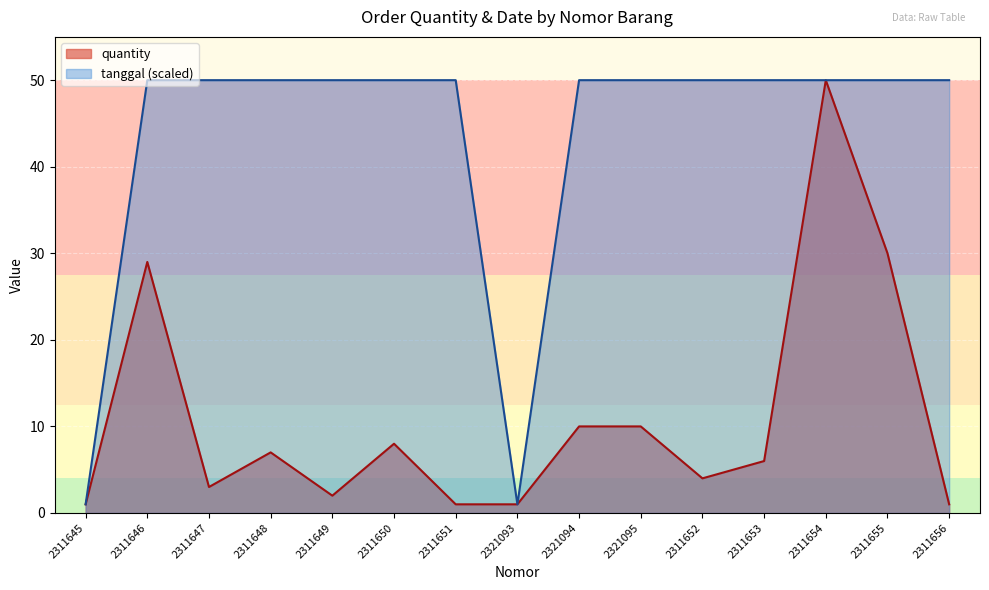

Which series changed the most between 2321095 and 2311652?

quantity